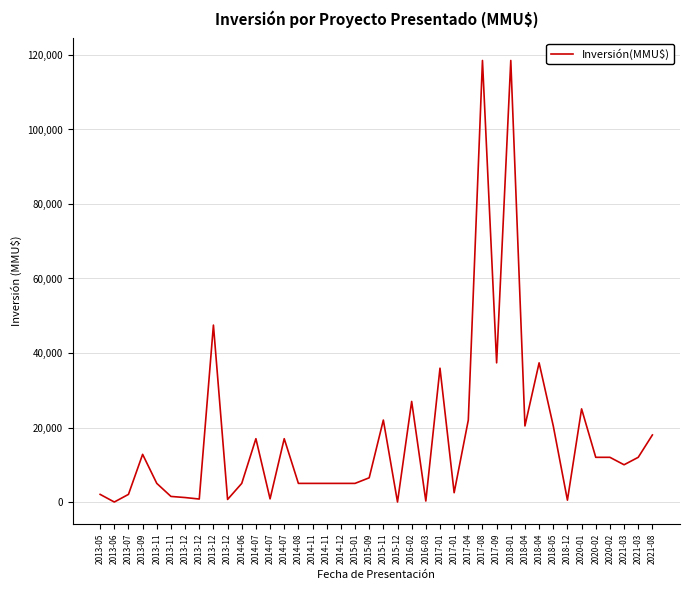

How many lines are shown in the chart?

1